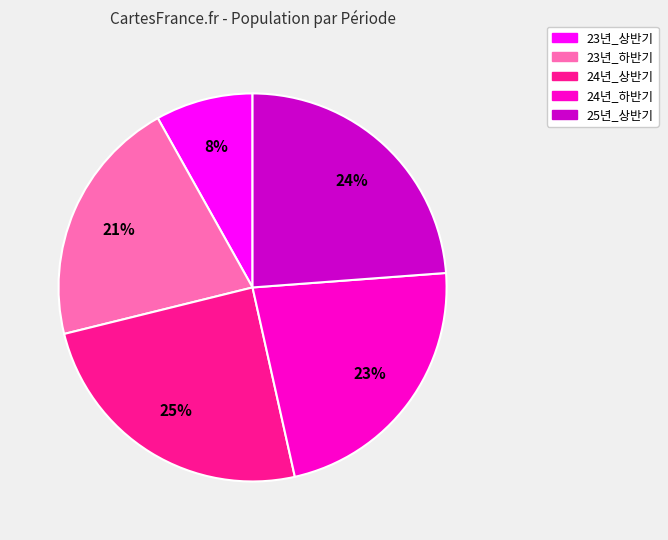

Rank the categories by value from highest to lowest.

24년_상반기, 25년_상반기, 24년_하반기, 23년_하반기, 23년_상반기